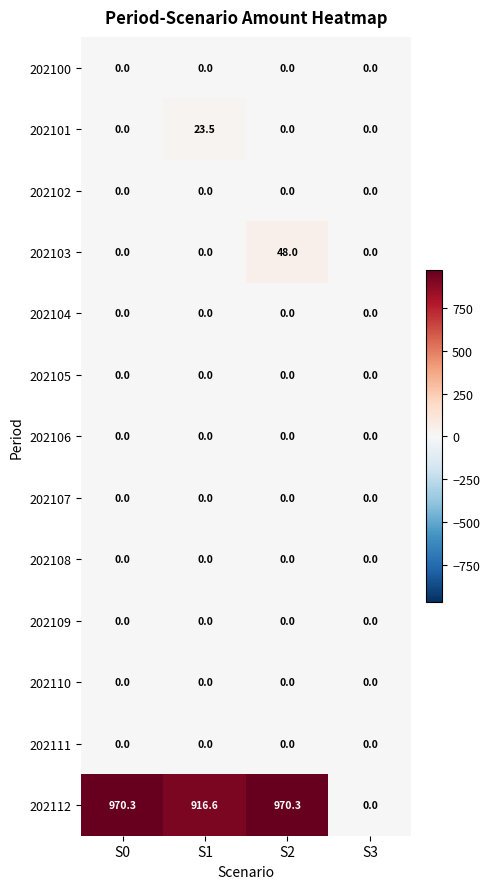

What is the maximum value shown in the chart?

970.3